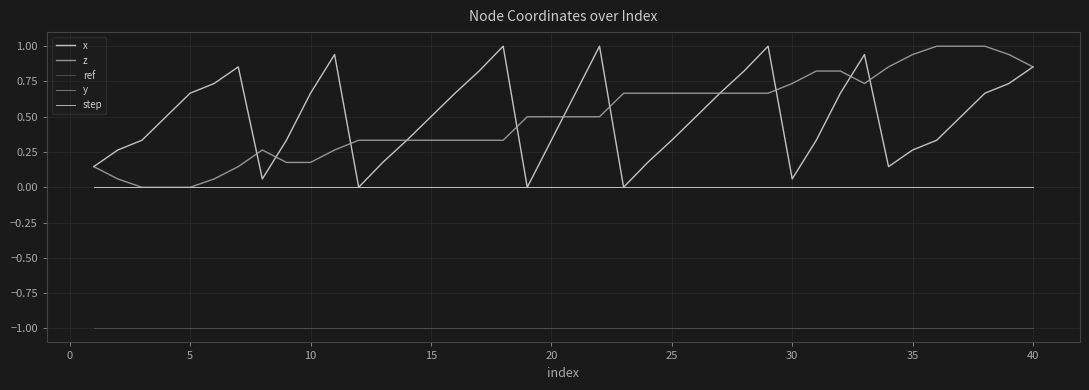

At which label is z closest to 0?

5